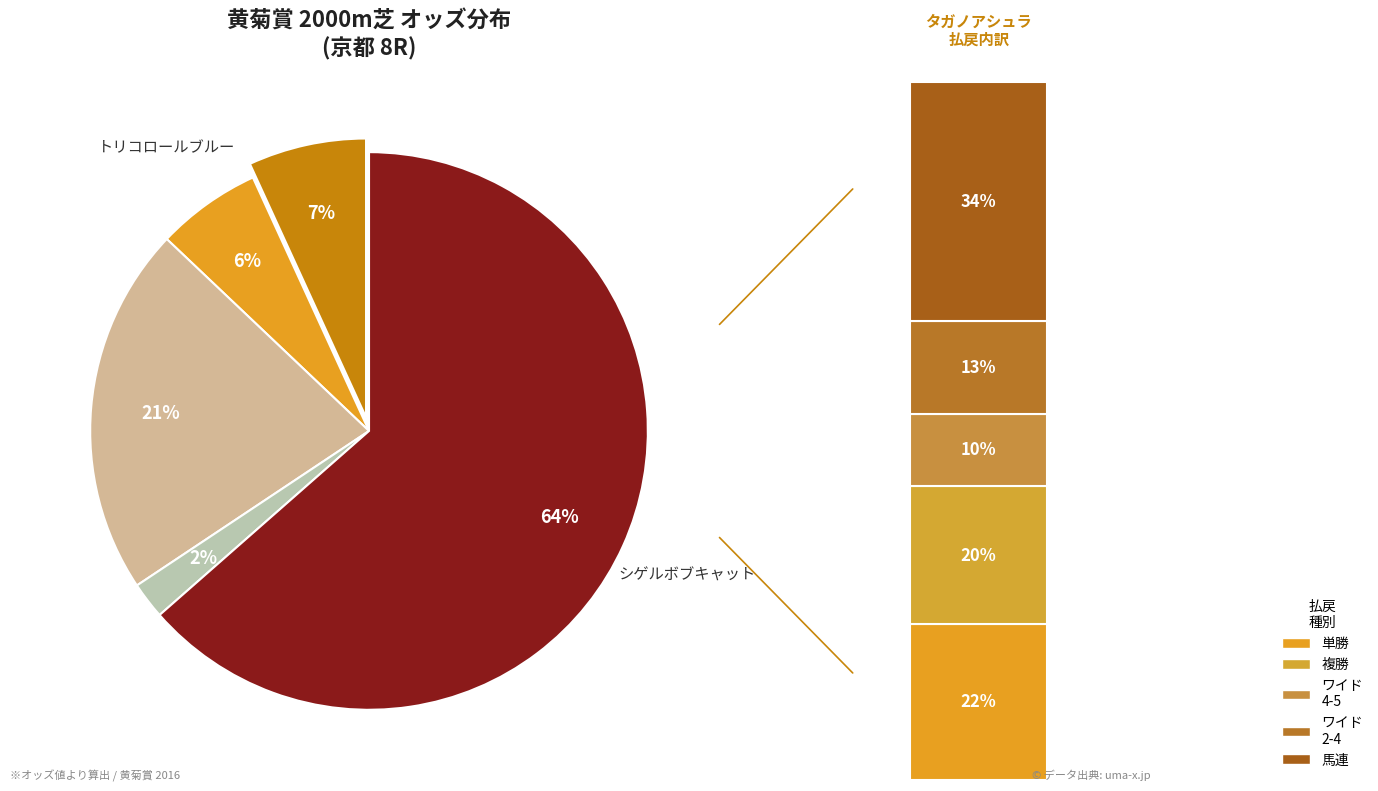

Count the number of slices in the pie.

5